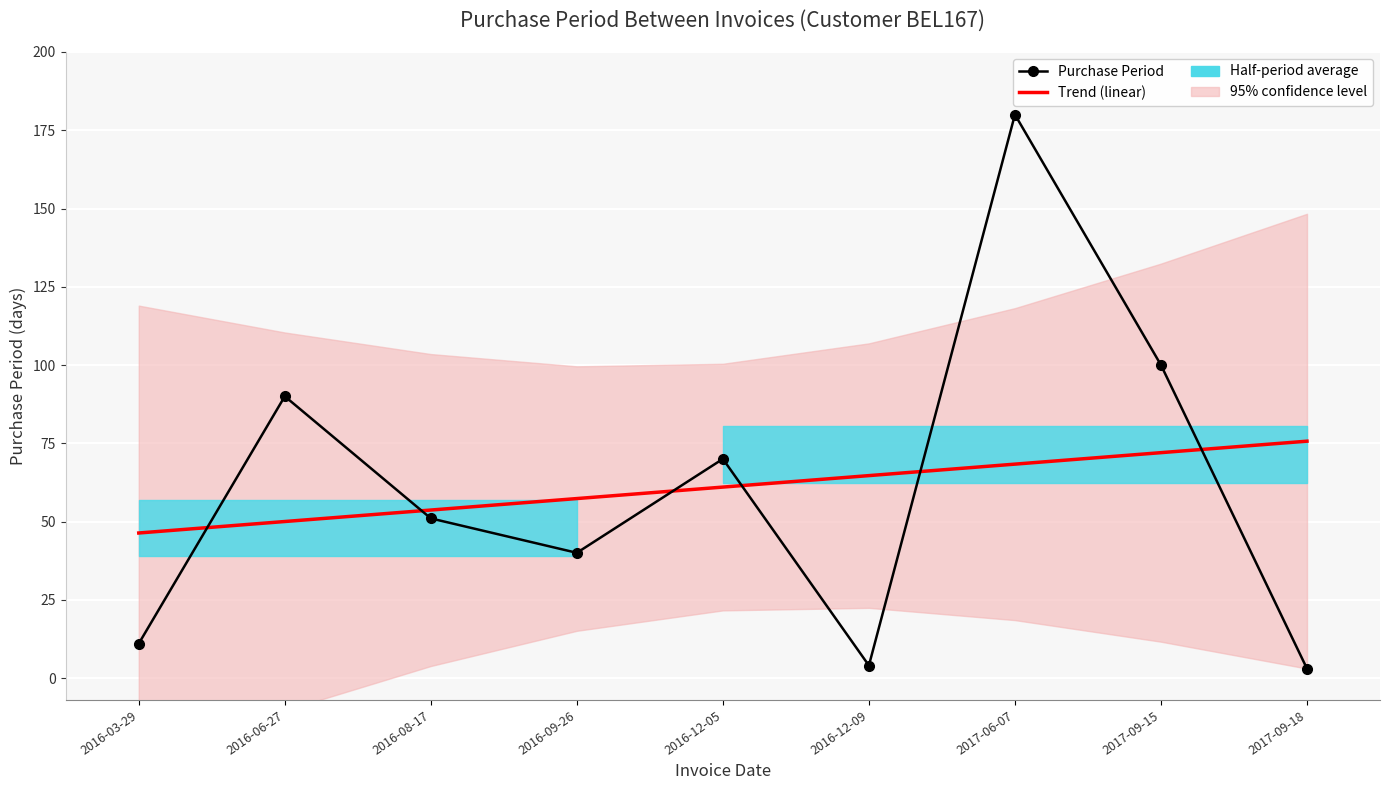

Reading left to right, what are all the values shown in this chart?

Trend (linear): 46.3	50.0	53.7	57.3	61.0	64.7	68.3	72.0	75.7
Purchase Period: 11.0	90.0	51.0	40.0	70.0	4.0	180.0	100.0	3.0